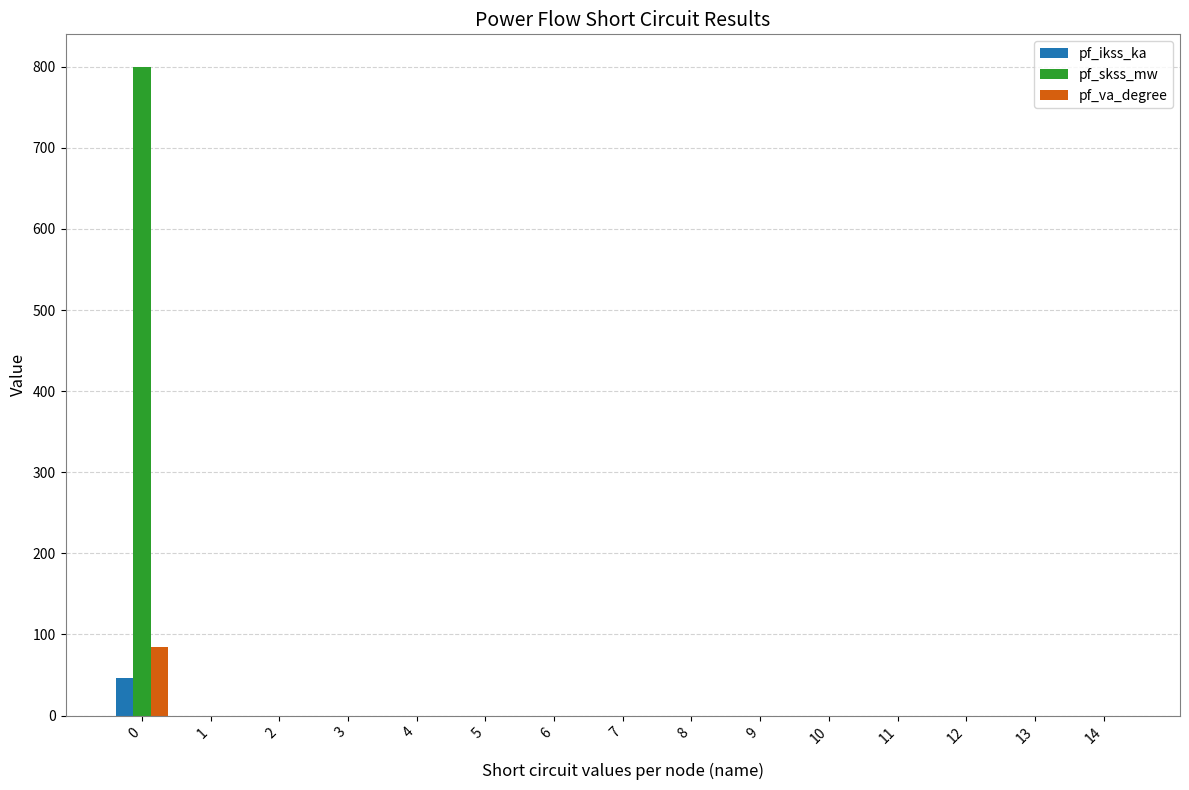

Between 0 and 3, which series saw the biggest shift?

pf_skss_mw